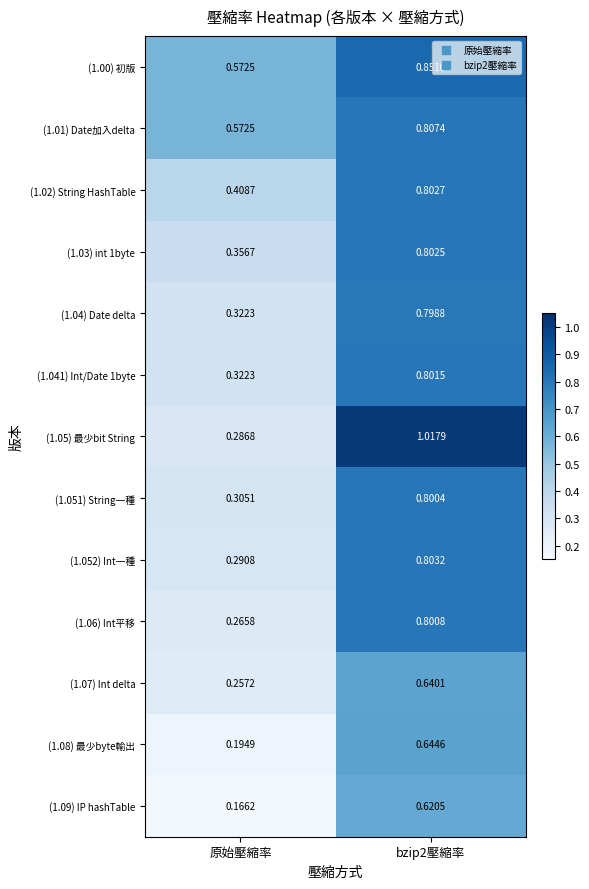

Is the value of (1.03) int 1byte at bzip2壓縮率 greater than the value of (1.05) 最少bit String at bzip2壓縮率?

No